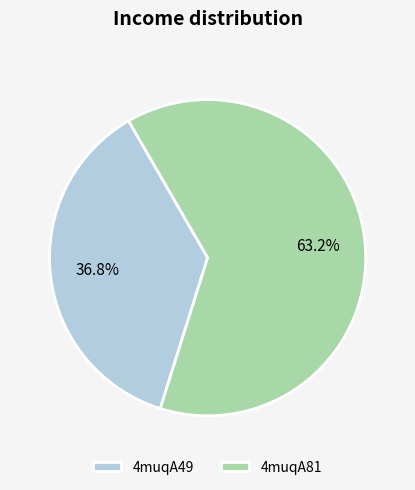

What percentage is NOT represented by 4muqA81?

36.8%